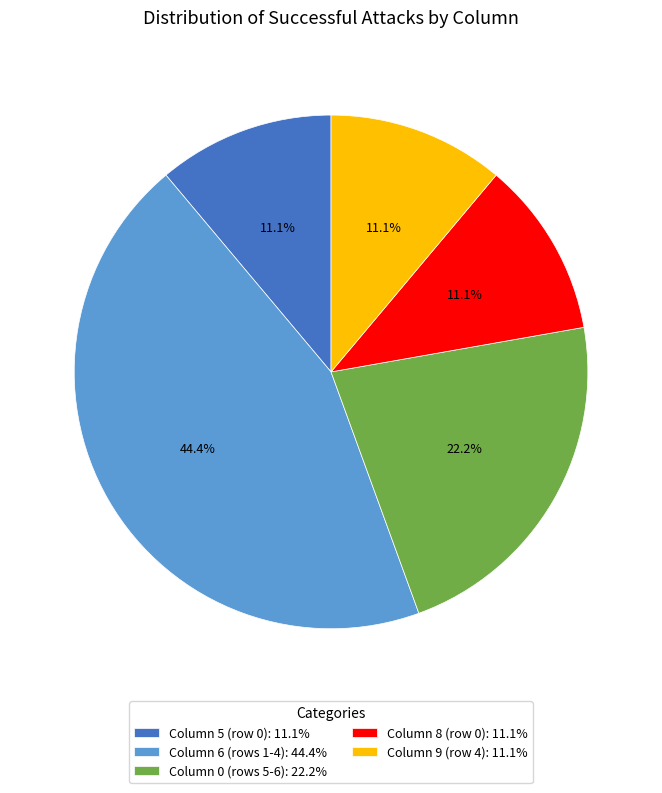

What percentage do Column 0 (rows 5-6): 22.2% and Column 9 (row 4): 11.1% together represent?

33.3%